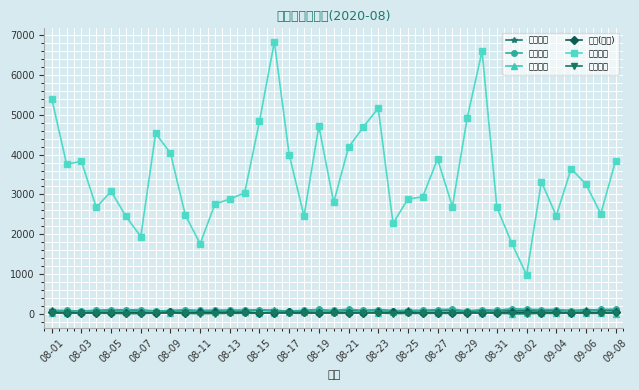

Which series has the largest total across all categories?

熊貓金額